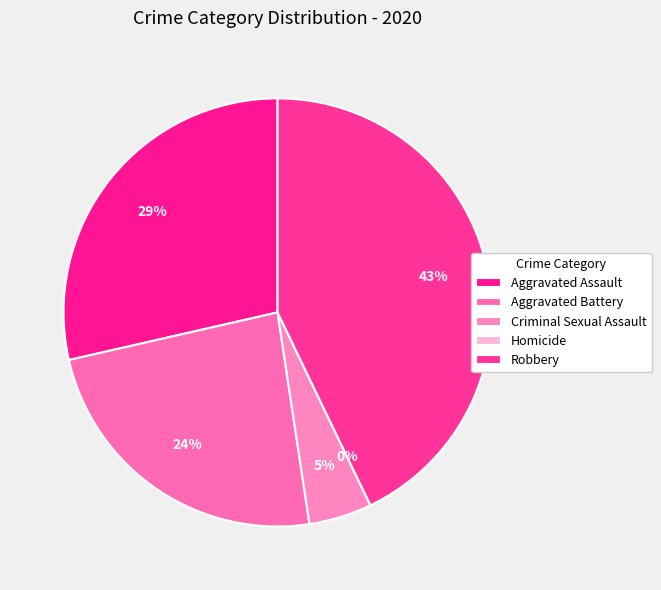

What percentage is the Aggravated Battery slice, to the nearest percent?

24%